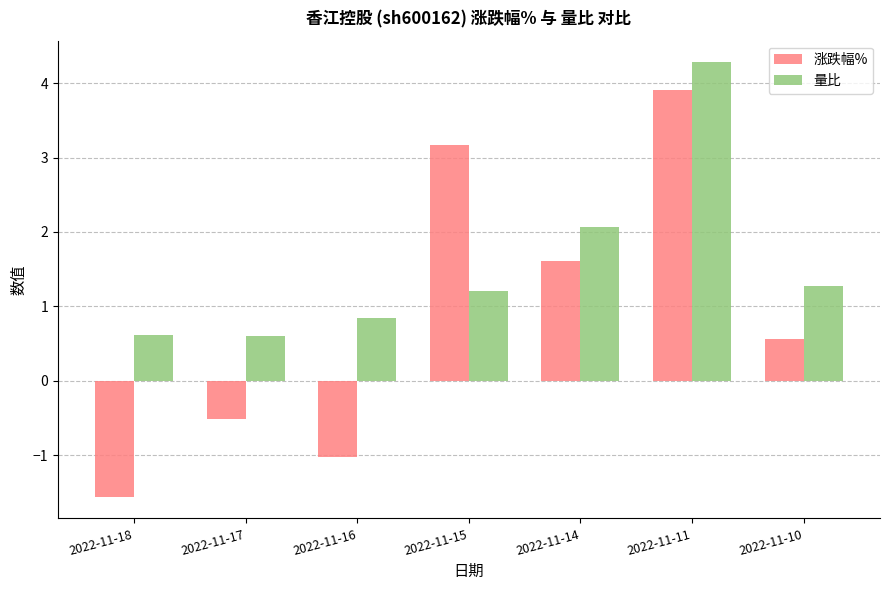

Rank the categories by 涨跌幅% value from highest to lowest.

2022-11-11, 2022-11-15, 2022-11-14, 2022-11-10, 2022-11-17, 2022-11-16, 2022-11-18